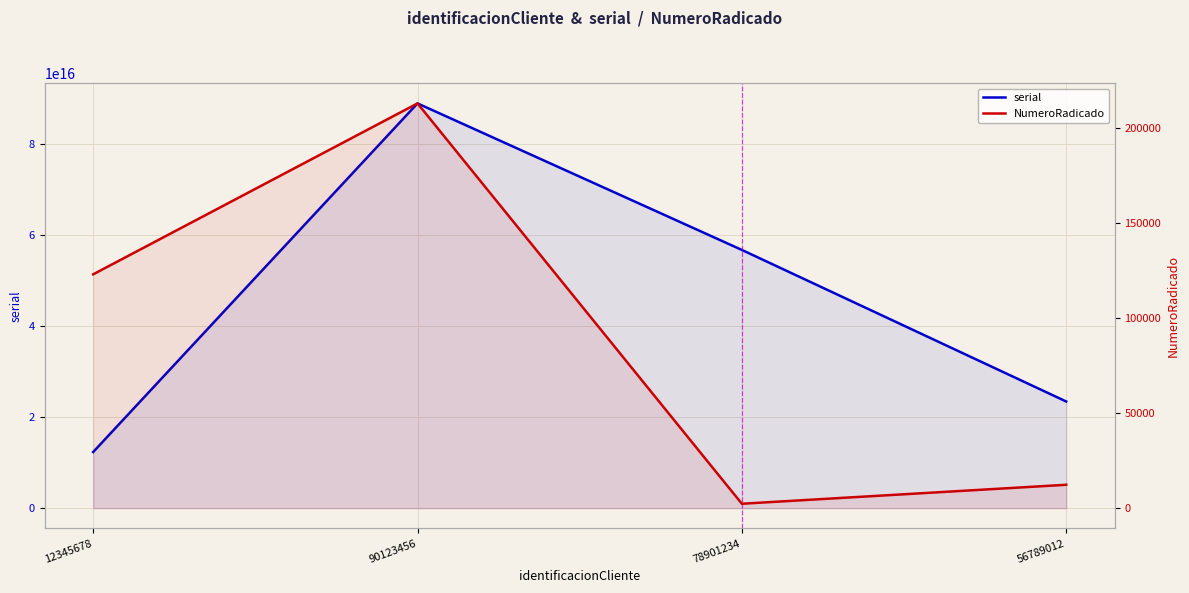

How many values in the NumeroRadicado series are below 123123?

2